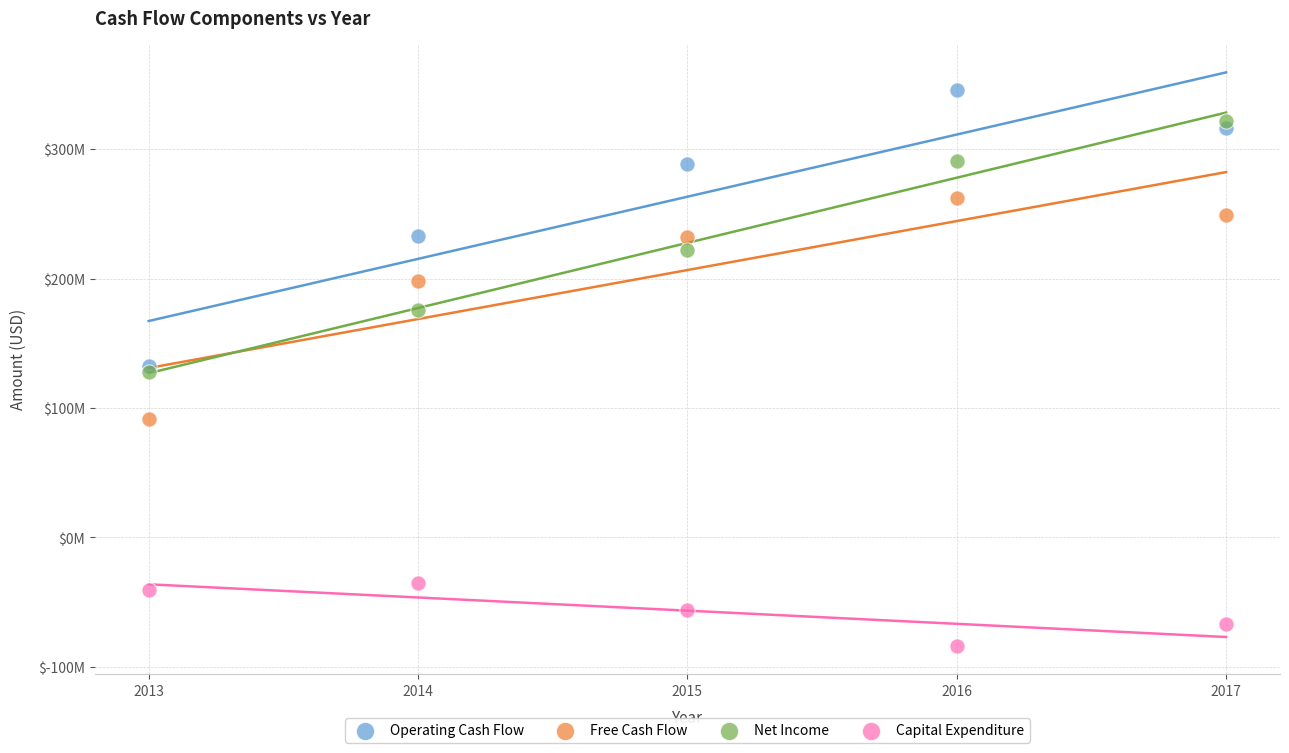

What are all the series names shown in the legend?

Operating Cash Flow, Free Cash Flow, Net Income, Capital Expenditure